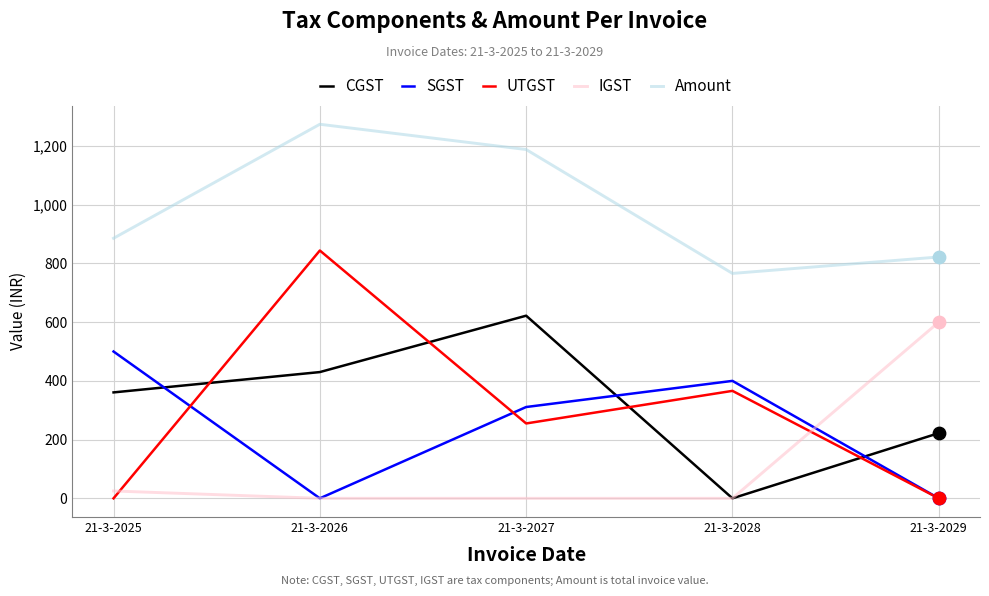

At which category is the sum across all series the highest?

21-3-2026